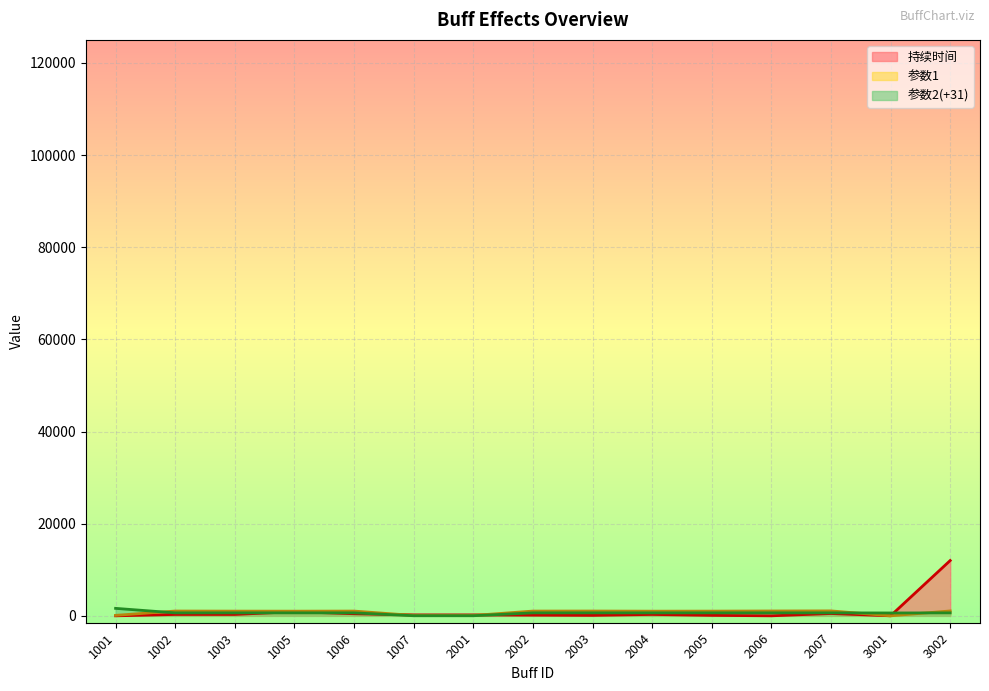

What is the sum of all 持续时间 values?

15500